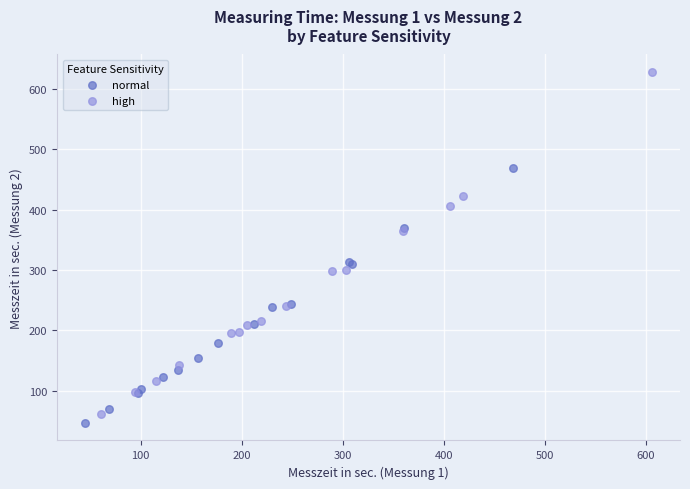

Which series has the largest Y range (max minus min)?

high